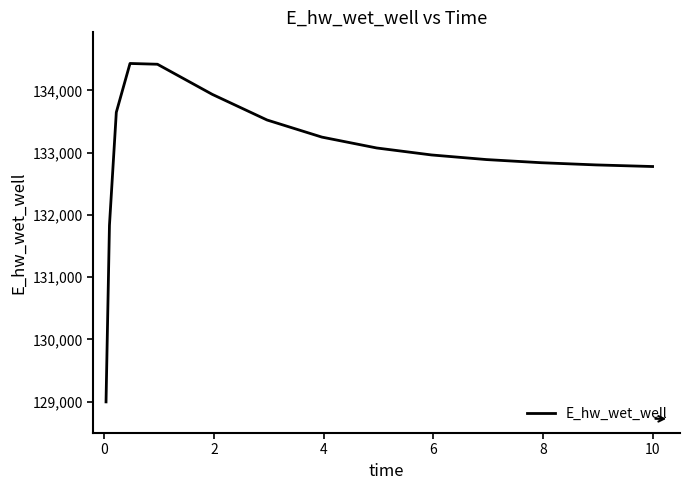

What is the maximum value shown in the chart?

134432.6